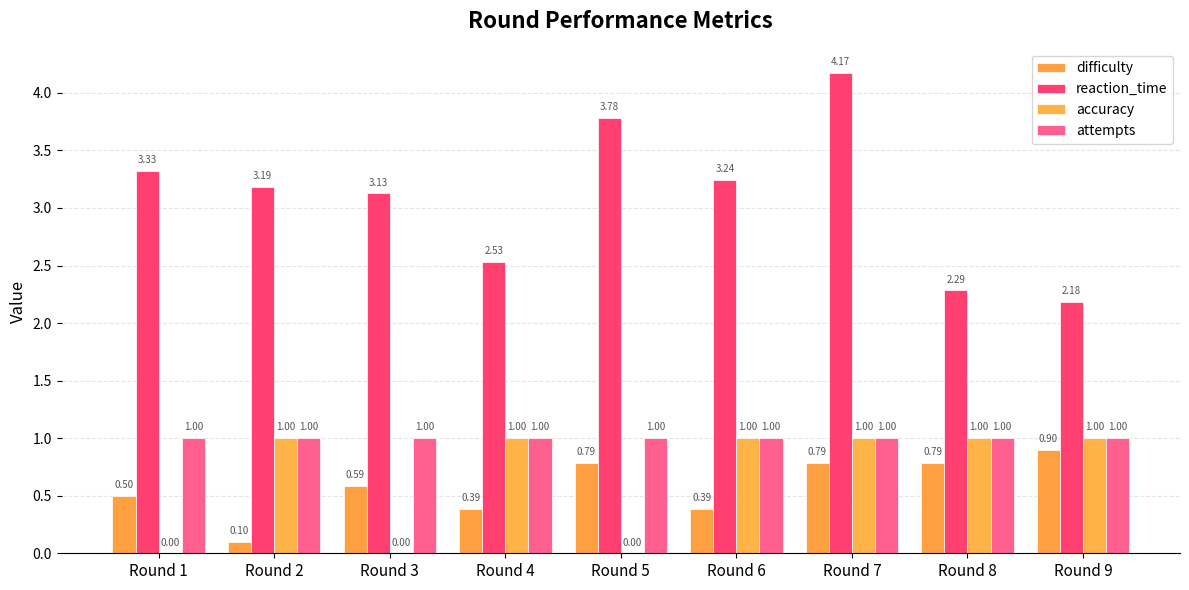

Which category has the lowest value in the accuracy series?

Round 1